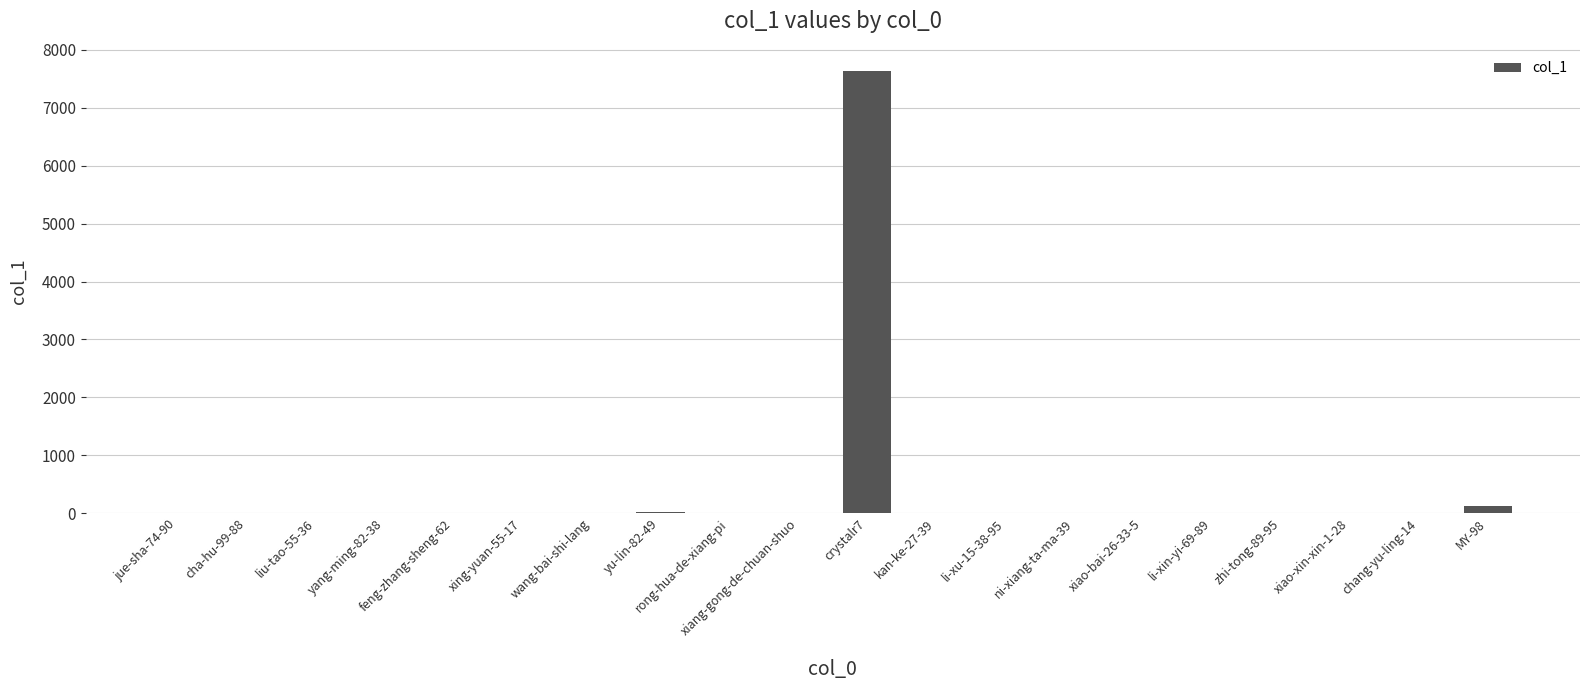

What is the sum of all values?

7791